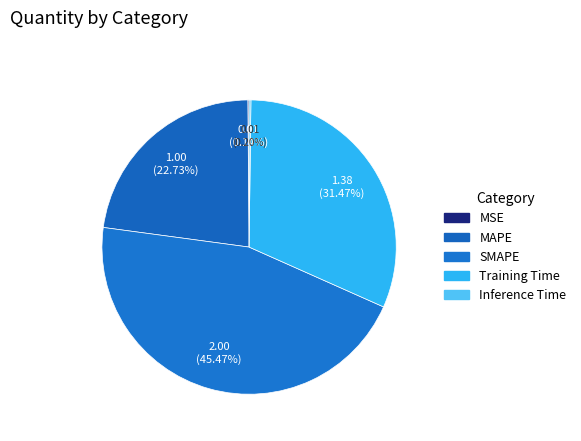

Is the sum of Inference Time and MAPE greater than half?

No